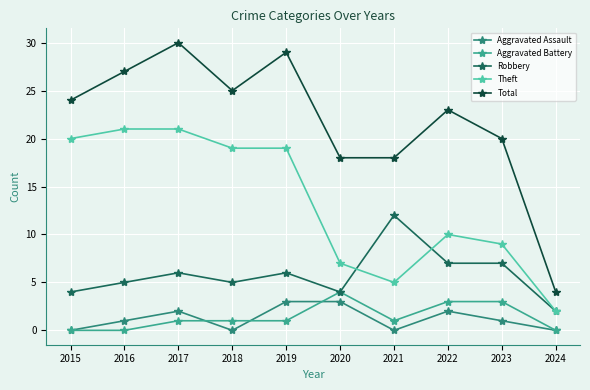

What is the spread (max minus min) of values at 2019?

28